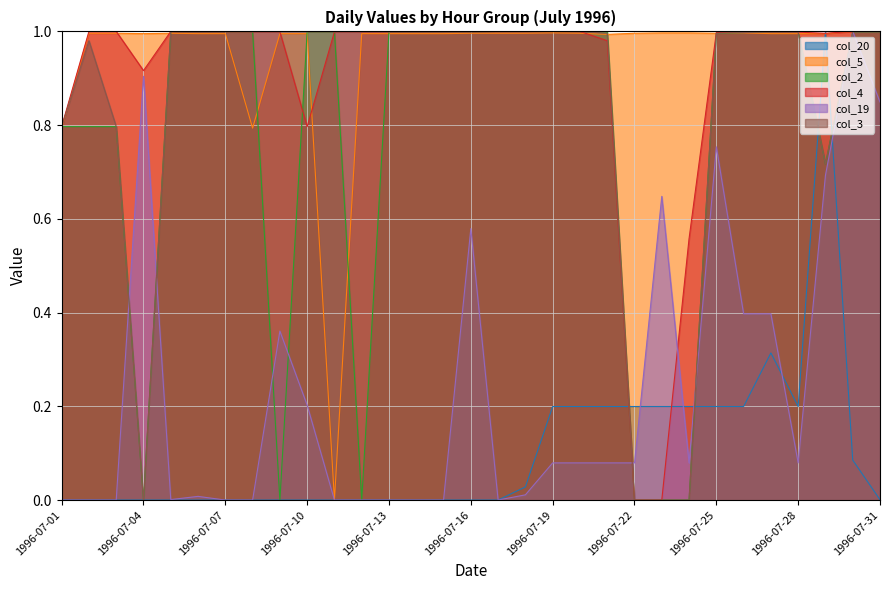

Reading right to left, extract all data points from this chart.

col_20: 1996-07-31=0.0	1996-07-30=0.1	1996-07-29=1.0	1996-07-28=0.2	1996-07-27=0.3	1996-07-26=0.2	1996-07-25=0.2	1996-07-24=0.2	1996-07-23=0.2	1996-07-22=0.2	1996-07-21=0.2	1996-07-20=0.2	1996-07-19=0.2	1996-07-18=0.0	1996-07-17=0.0	1996-07-16=0.0	1996-07-15=0.0	1996-07-14=0.0	1996-07-13=0.0	1996-07-12=0.0	1996-07-11=0.0	1996-07-10=0.0	1996-07-09=0.0	1996-07-08=0.0	1996-07-07=0.0	1996-07-06=0.0	1996-07-05=0.0	1996-07-04=0.0	1996-07-03=0.0	1996-07-02=0.0	1996-07-01=0.0
col_5: 1996-07-31=1.0	1996-07-30=1.0	1996-07-29=1.0	1996-07-28=1.0	1996-07-27=1.0	1996-07-26=1.0	1996-07-25=1.0	1996-07-24=1.0	1996-07-23=1.0	1996-07-22=1.0	1996-07-21=1.0	1996-07-20=1.0	1996-07-19=1.0	1996-07-18=1.0	1996-07-17=1.0	1996-07-16=1.0	1996-07-15=1.0	1996-07-14=1.0	1996-07-13=1.0	1996-07-12=1.0	1996-07-11=0.0	1996-07-10=1.0	1996-07-09=1.0	1996-07-08=0.8	1996-07-07=1.0	1996-07-06=1.0	1996-07-05=1.0	1996-07-04=1.0	1996-07-03=1.0	1996-07-02=1.0	1996-07-01=0.8
col_2: 1996-07-31=1.0	1996-07-30=1.0	1996-07-29=0.7	1996-07-28=1.0	1996-07-27=1.0	1996-07-26=1.0	1996-07-25=1.0	1996-07-24=0.0	1996-07-23=0.0	1996-07-22=0.0	1996-07-21=1.0	1996-07-20=1.0	1996-07-19=1.0	1996-07-18=1.0	1996-07-17=1.0	1996-07-16=1.0	1996-07-15=1.0	1996-07-14=1.0	1996-07-13=1.0	1996-07-12=0.0	1996-07-11=1.0	1996-07-10=1.0	1996-07-09=0.0	1996-07-08=1.0	1996-07-07=1.0	1996-07-06=1.0	1996-07-05=1.0	1996-07-04=0.0	1996-07-03=0.8	1996-07-02=0.8	1996-07-01=0.8
col_4: 1996-07-31=1.0	1996-07-30=1.0	1996-07-29=1.0	1996-07-28=1.0	1996-07-27=1.0	1996-07-26=1.0	1996-07-25=1.0	1996-07-24=0.6	1996-07-23=0.0	1996-07-22=0.0	1996-07-21=1.0	1996-07-20=1.0	1996-07-19=1.0	1996-07-18=1.0	1996-07-17=1.0	1996-07-16=1.0	1996-07-15=1.0	1996-07-14=1.0	1996-07-13=1.0	1996-07-12=1.0	1996-07-11=1.0	1996-07-10=0.8	1996-07-09=1.0	1996-07-08=1.0	1996-07-07=1.0	1996-07-06=1.0	1996-07-05=1.0	1996-07-04=0.9	1996-07-03=1.0	1996-07-02=1.0	1996-07-01=0.8
col_19: 1996-07-31=0.8	1996-07-30=1.0	1996-07-29=0.7	1996-07-28=0.1	1996-07-27=0.4	1996-07-26=0.4	1996-07-25=0.8	1996-07-24=0.1	1996-07-23=0.6	1996-07-22=0.1	1996-07-21=0.1	1996-07-20=0.1	1996-07-19=0.1	1996-07-18=0.0	1996-07-17=0.0	1996-07-16=0.6	1996-07-15=0.0	1996-07-14=0.0	1996-07-13=0.0	1996-07-12=0.0	1996-07-11=0.0	1996-07-10=0.2	1996-07-09=0.4	1996-07-08=0.0	1996-07-07=0.0	1996-07-06=0.0	1996-07-05=0.0	1996-07-04=0.9	1996-07-03=0.0	1996-07-02=0.0	1996-07-01=0.0
col_3: 1996-07-31=1.0	1996-07-30=1.0	1996-07-29=0.7	1996-07-28=1.0	1996-07-27=1.0	1996-07-26=1.0	1996-07-25=1.0	1996-07-24=0.0	1996-07-23=0.0	1996-07-22=0.0	1996-07-21=1.0	1996-07-20=1.0	1996-07-19=1.0	1996-07-18=1.0	1996-07-17=1.0	1996-07-16=1.0	1996-07-15=1.0	1996-07-14=1.0	1996-07-13=1.0	1996-07-12=1.0	1996-07-11=1.0	1996-07-10=1.0	1996-07-09=1.0	1996-07-08=1.0	1996-07-07=1.0	1996-07-06=1.0	1996-07-05=1.0	1996-07-04=0.0	1996-07-03=0.8	1996-07-02=1.0	1996-07-01=0.8